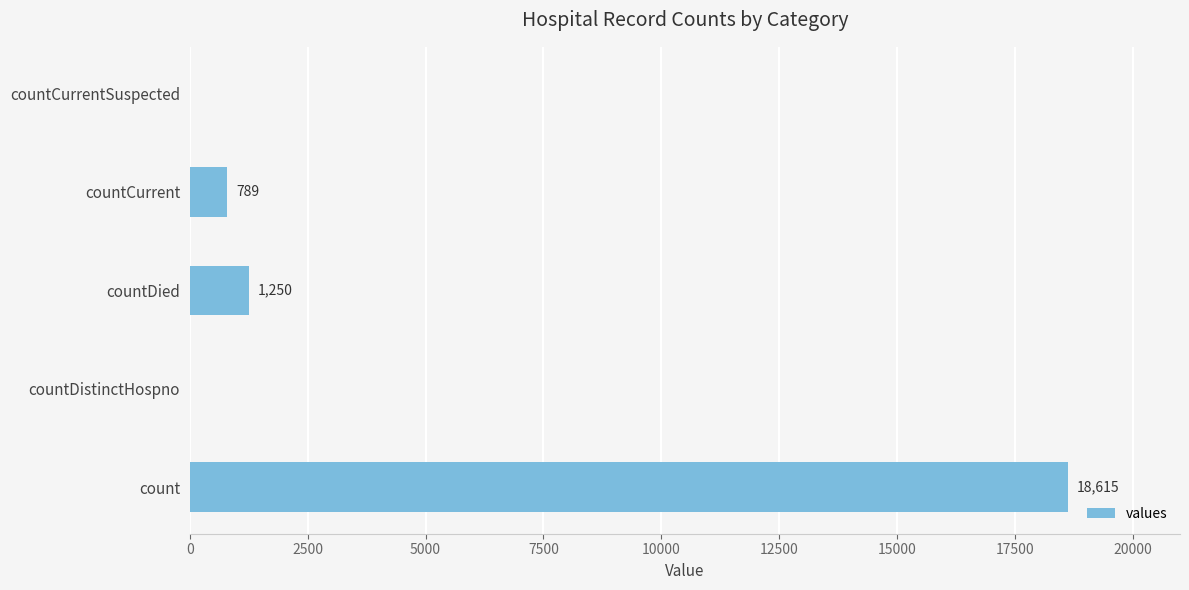

Reading bottom to top, transcribe all the data shown in this chart.

count=18615	countDistinctHospno=0	countDied=1250	countCurrent=789	countCurrentSuspected=0